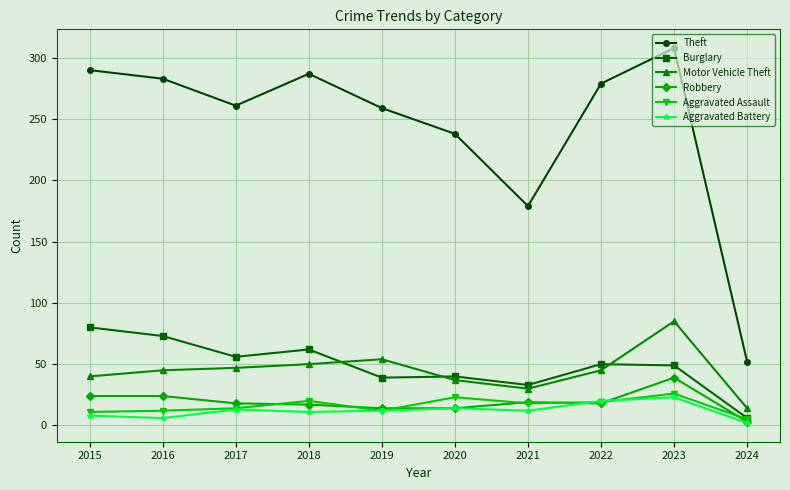

True or false: Motor Vehicle Theft has a value of 45 at 2016.

True